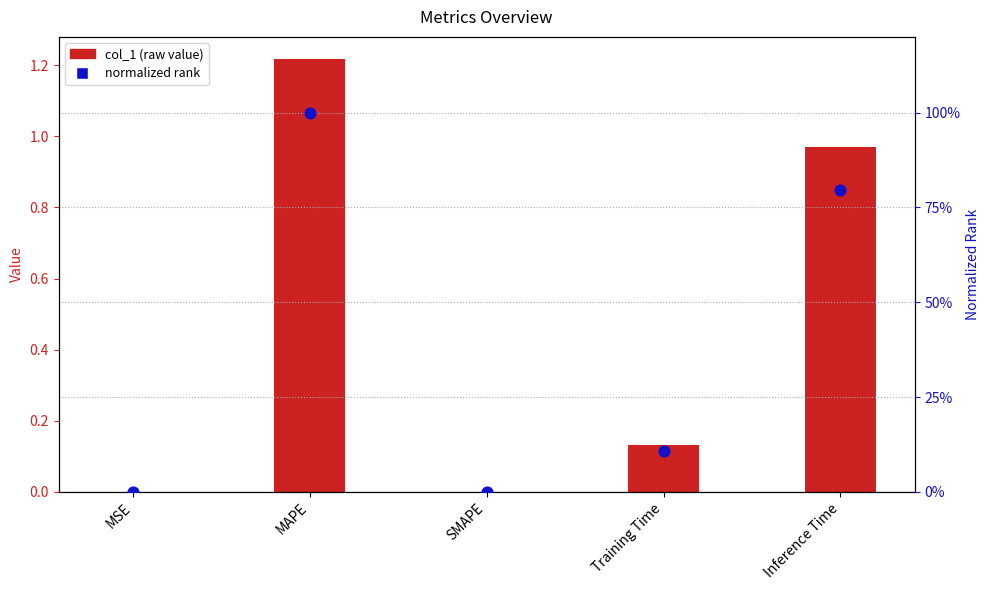

Which series reaches the maximum Y coordinate?

col_1